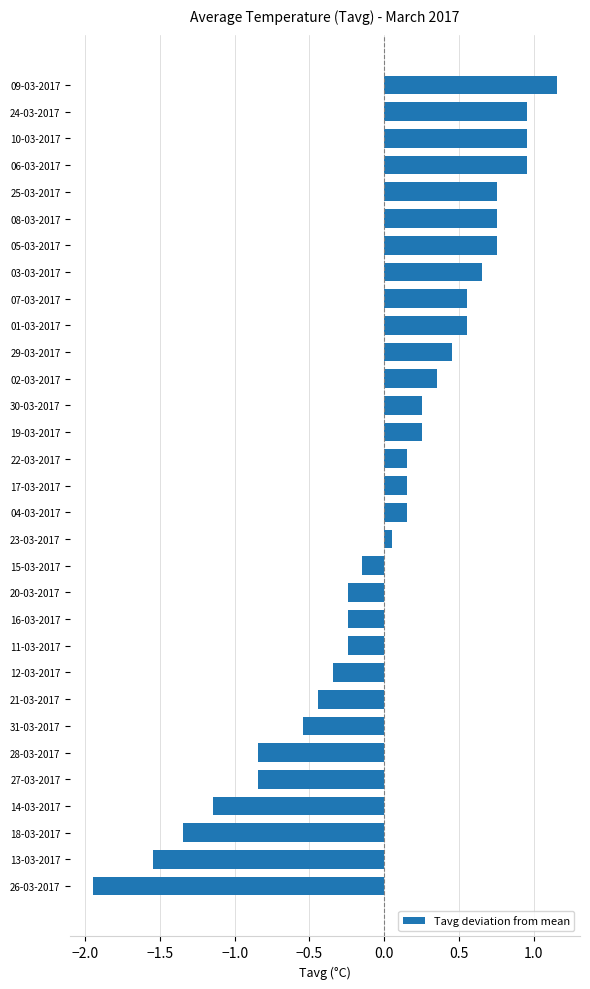

Between 05-03-2017 and 29-03-2017, which is larger?

05-03-2017